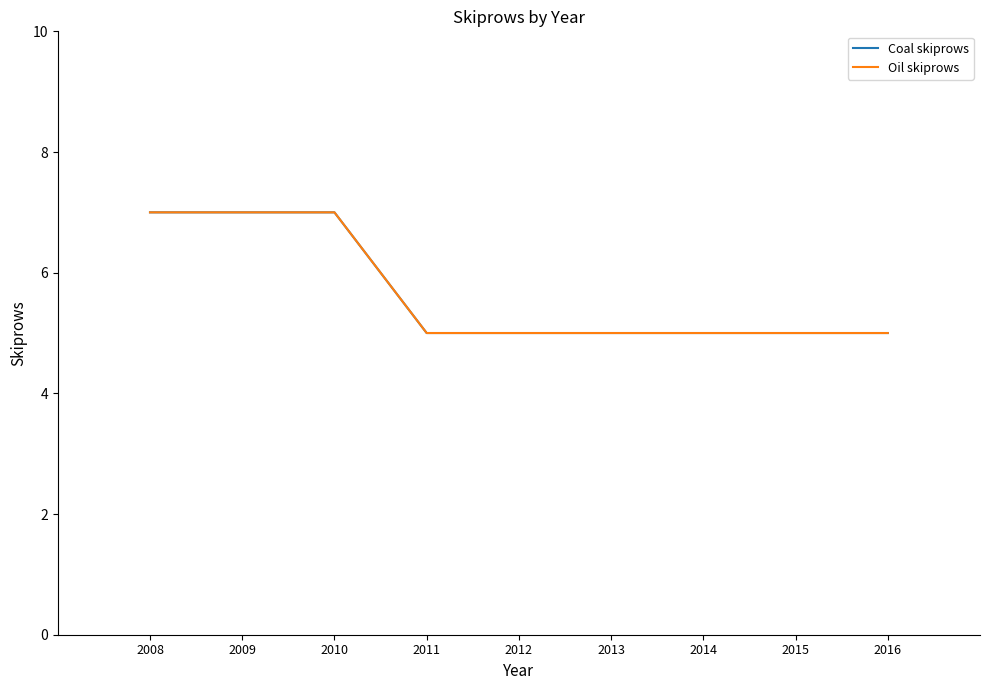

What is the sum of the Coal skiprows values at 2015 and 2008?

12